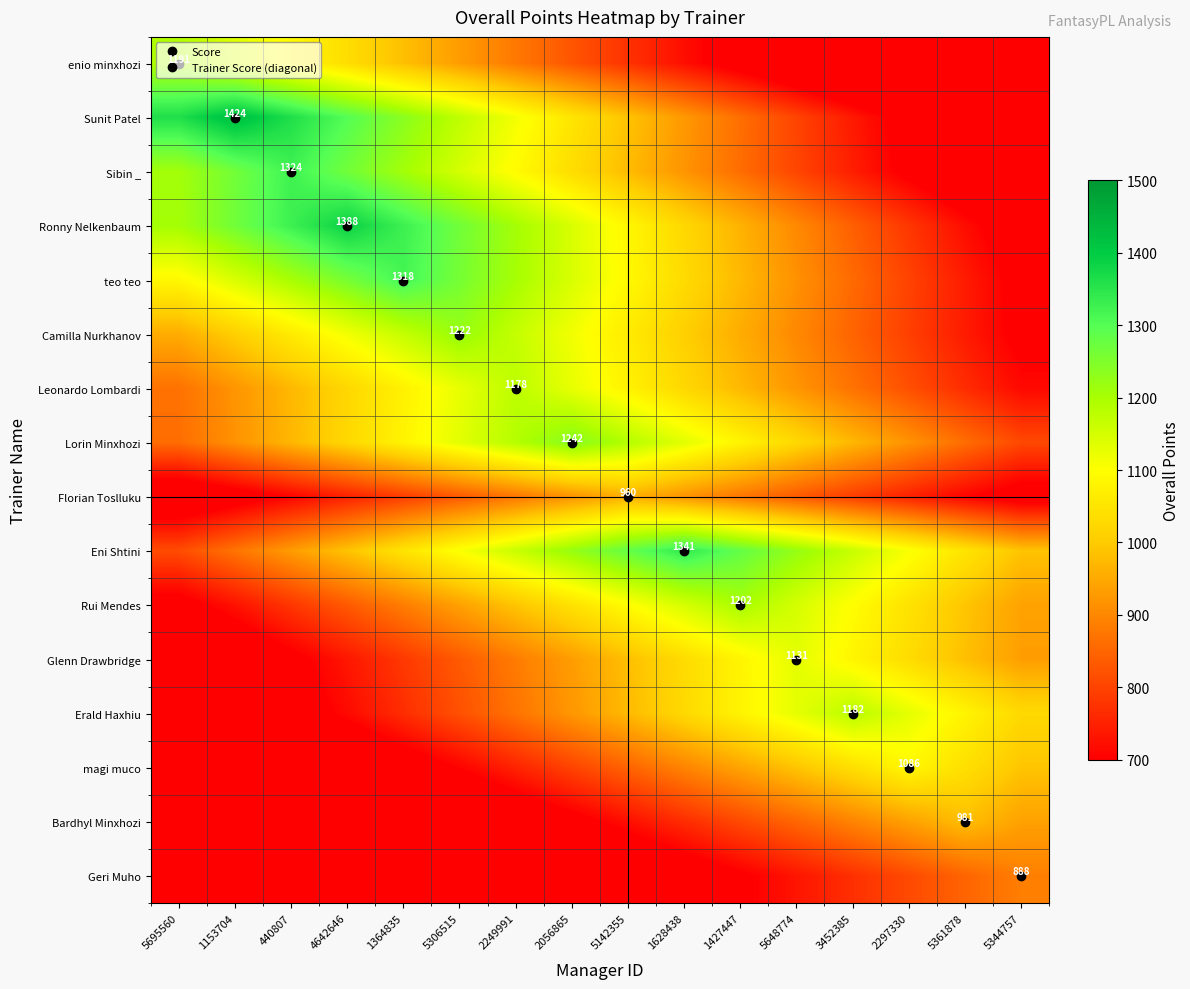

Which category has the highest value in the Glenn Drawbridge series?

5648774